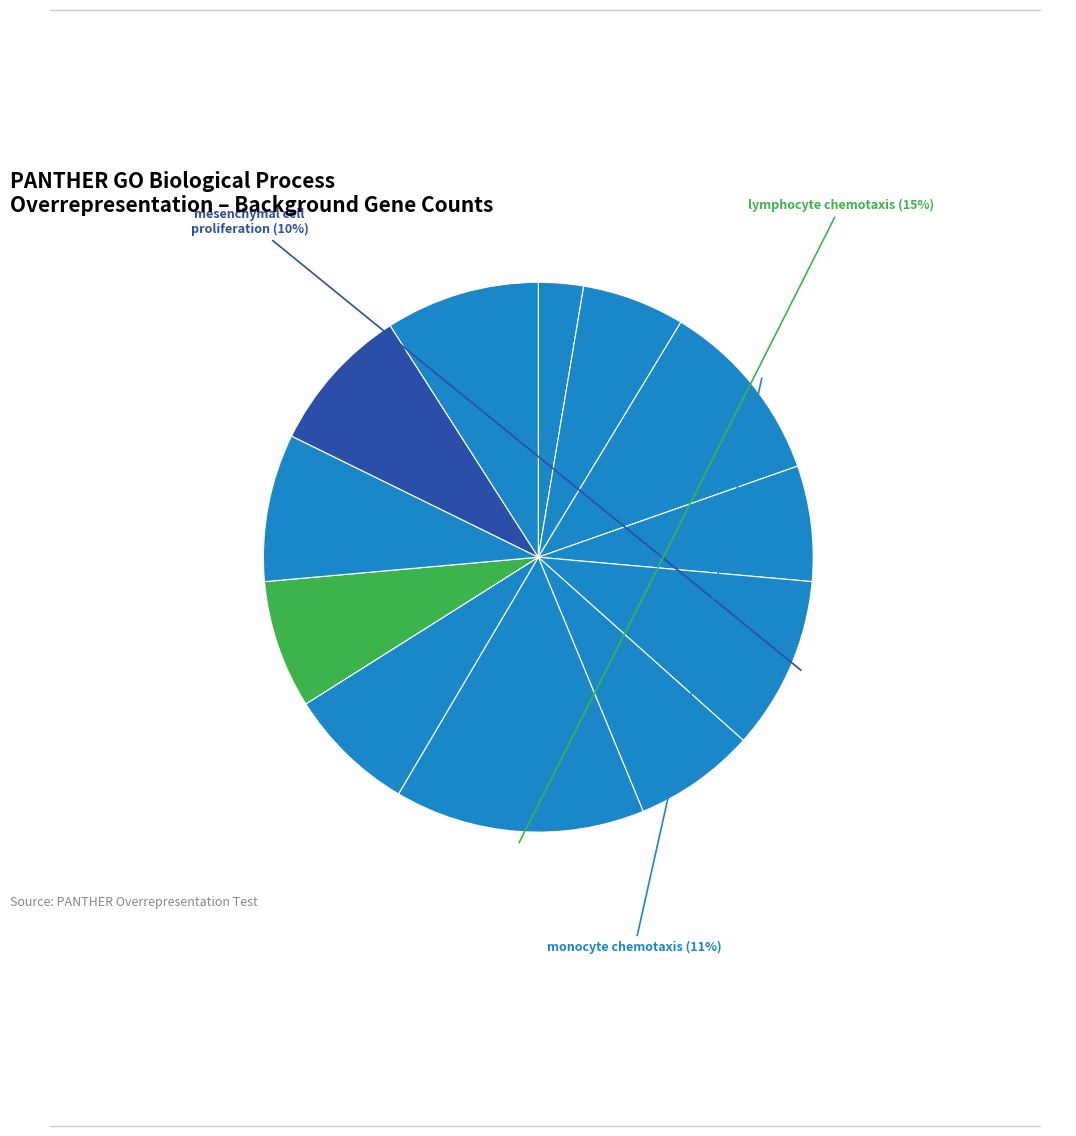

Count the number of slices in the pie.

12